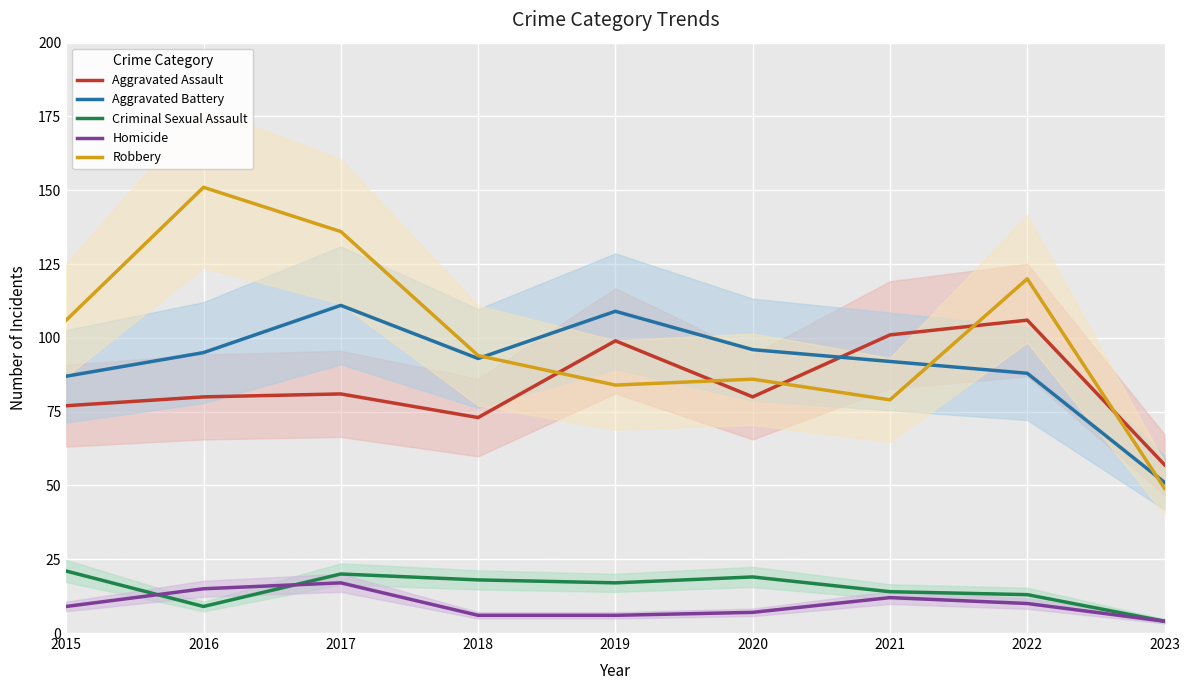

True or false: Aggravated Battery has more than 0 interior local peaks.

True